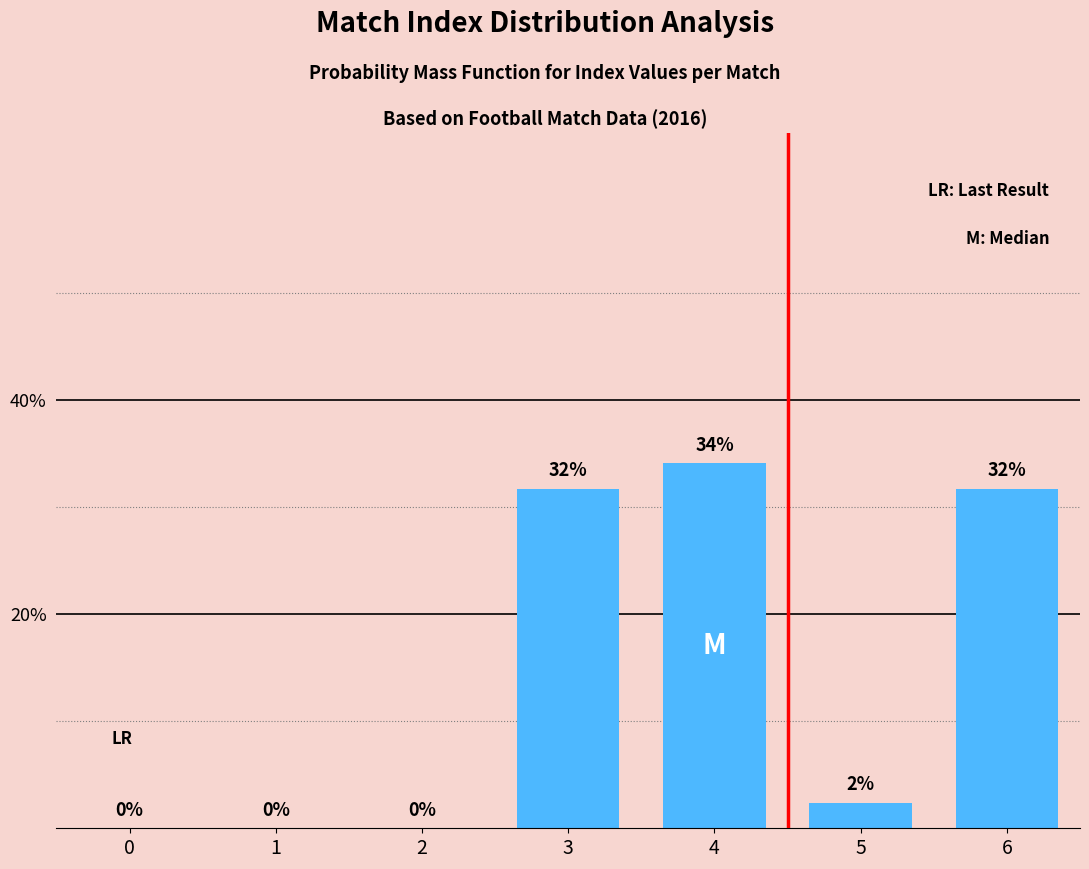

What is the change in value from 0 to 6?

+31.7